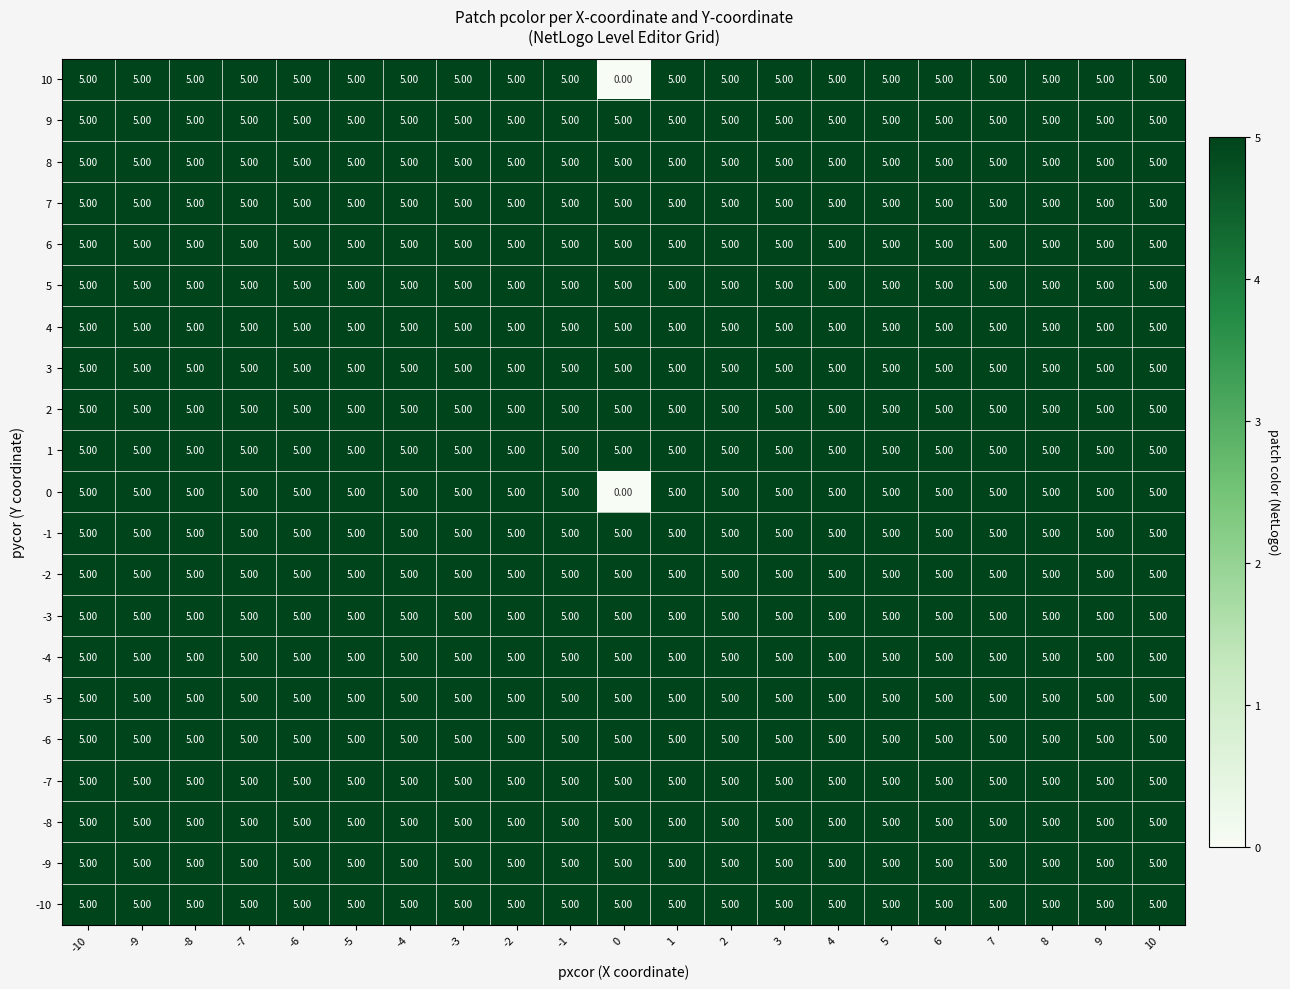

What is the total value across all series at -9?

105